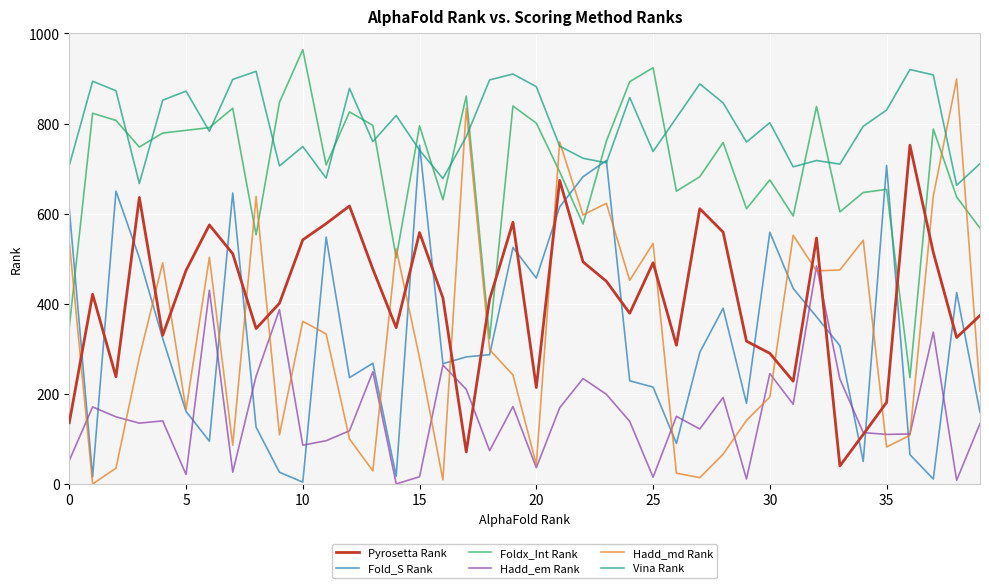

Which series has the largest range (max minus min)?

Hadd_md Rank